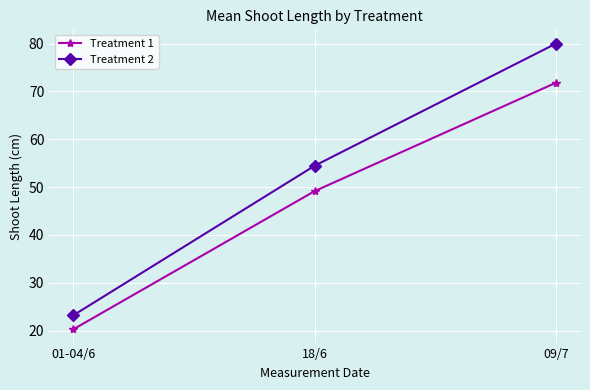

Is this an area chart (filled region under the line)?

No